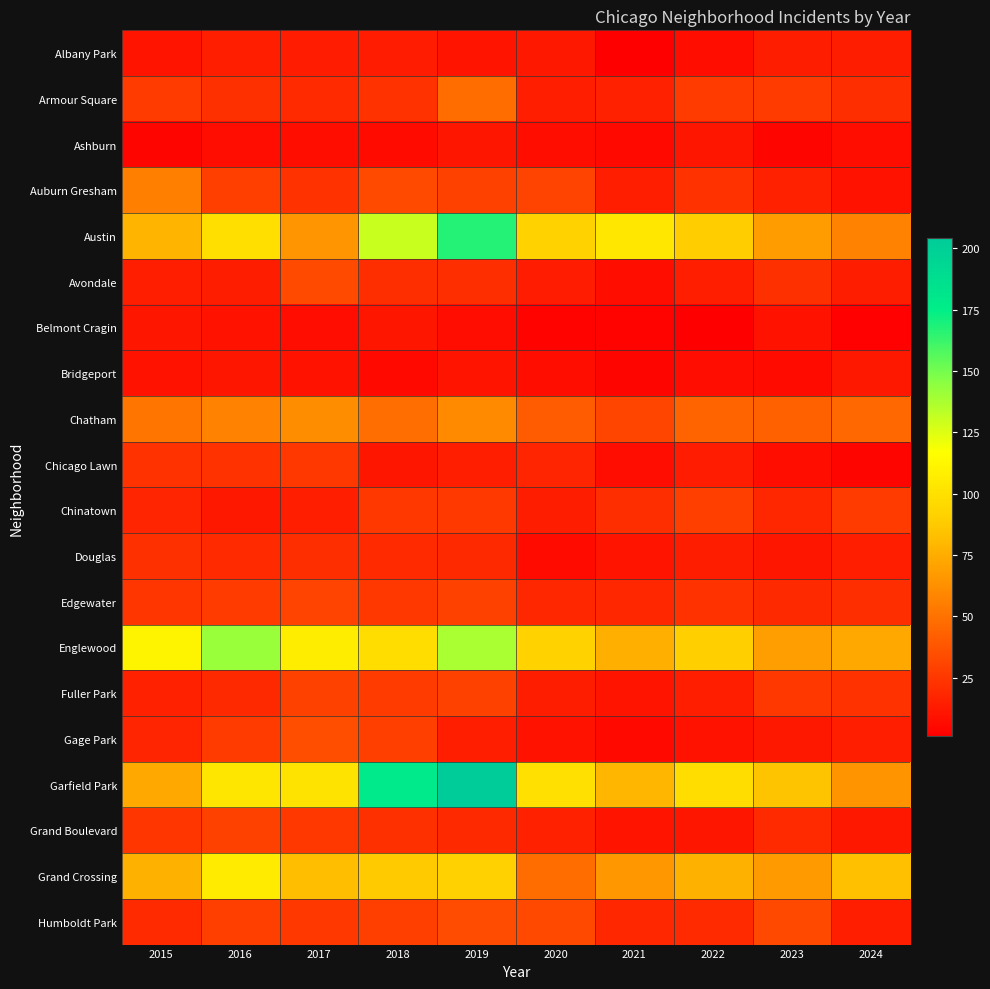

At how many categories does at least one series exceed 150?

2